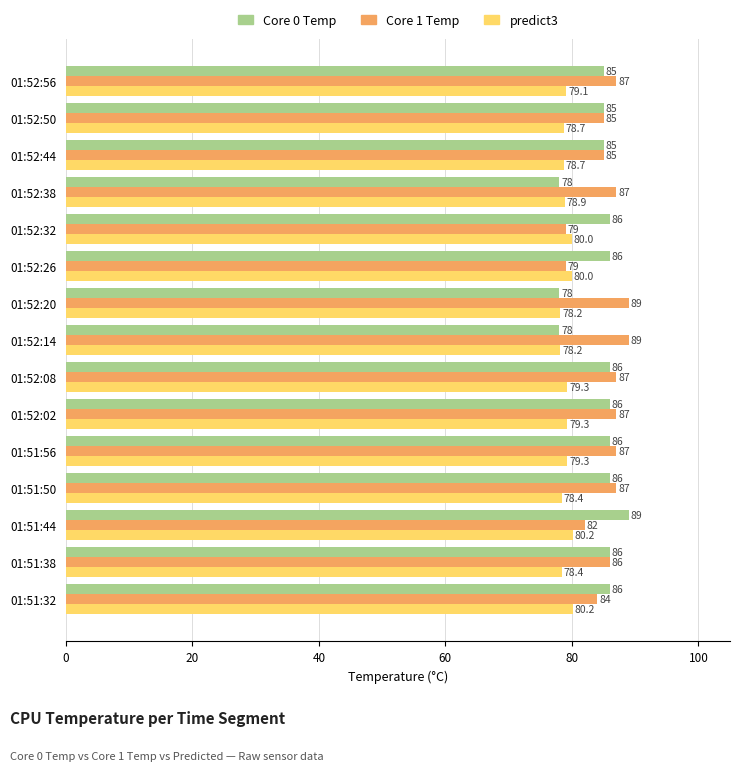

What is the greatest value displayed?

89.0